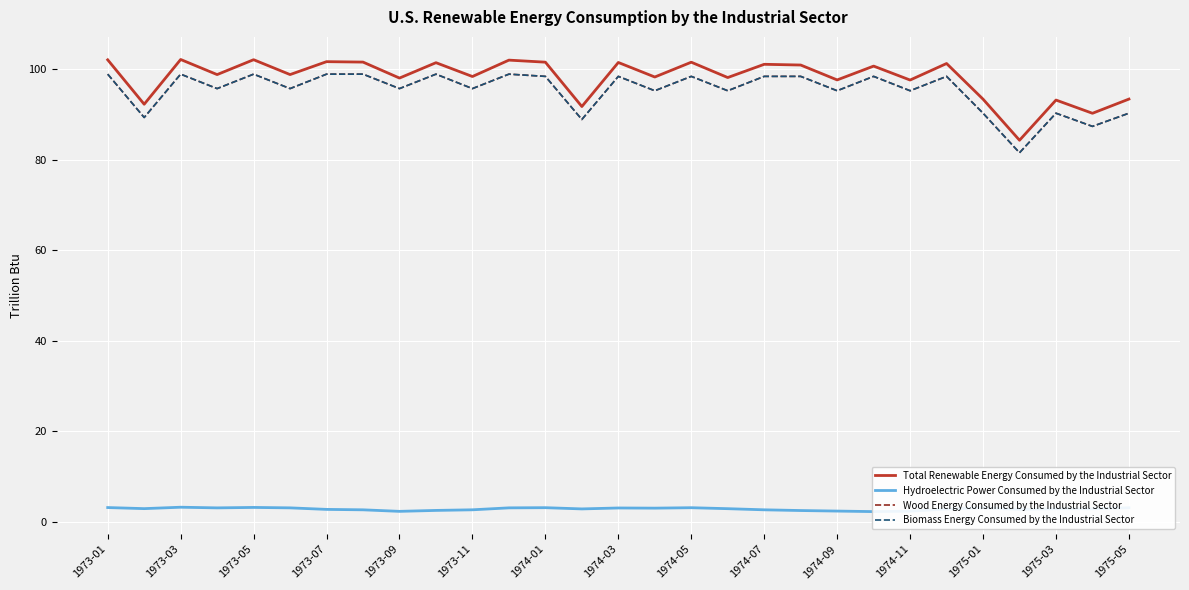

How many data points does each series have?

29